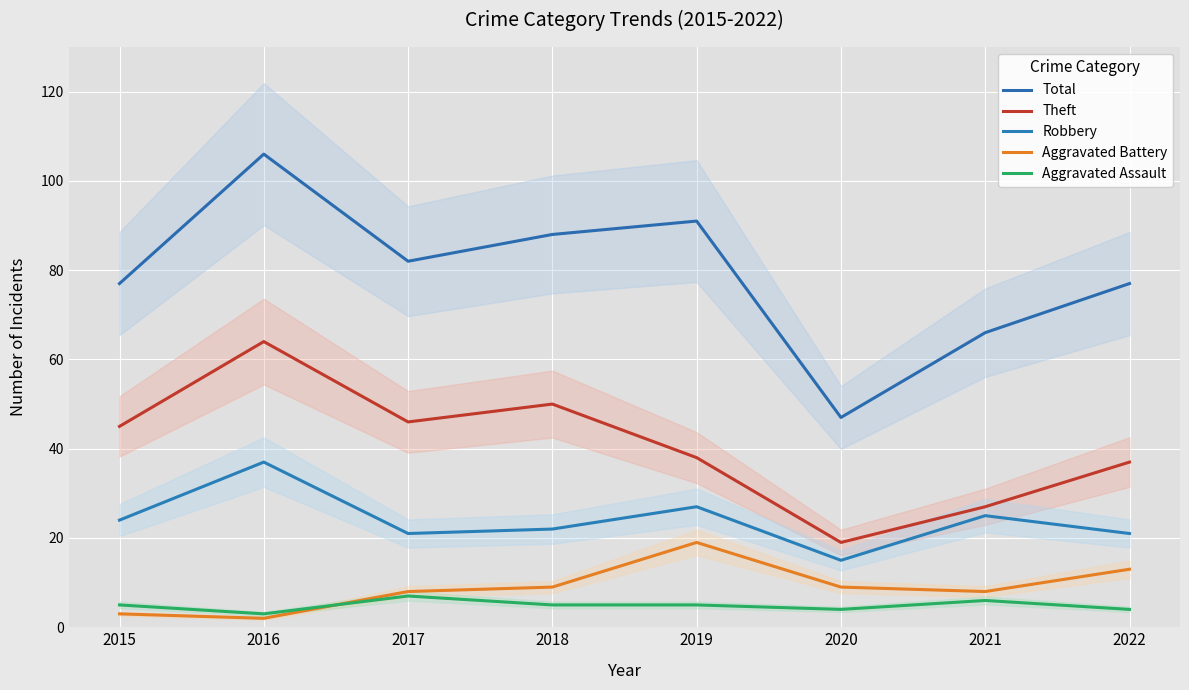

True or false: Total and Theft intersect in this chart.

False